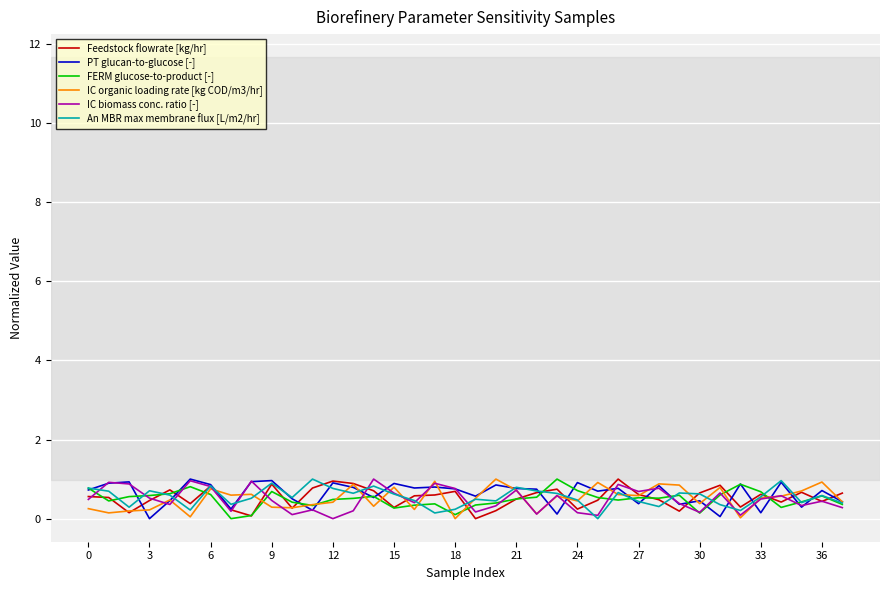

What is the maximum value shown in the chart?

1.0